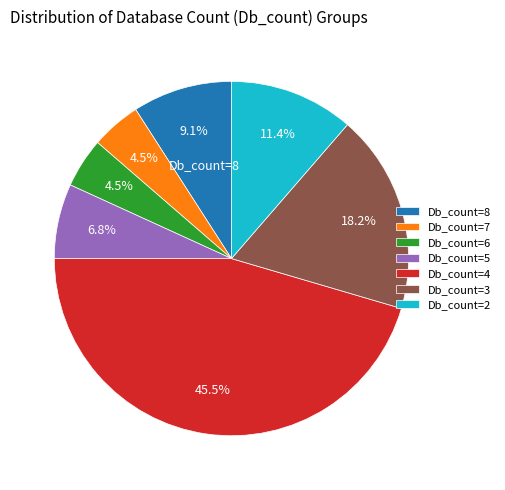

How many slices are in this pie chart?

7